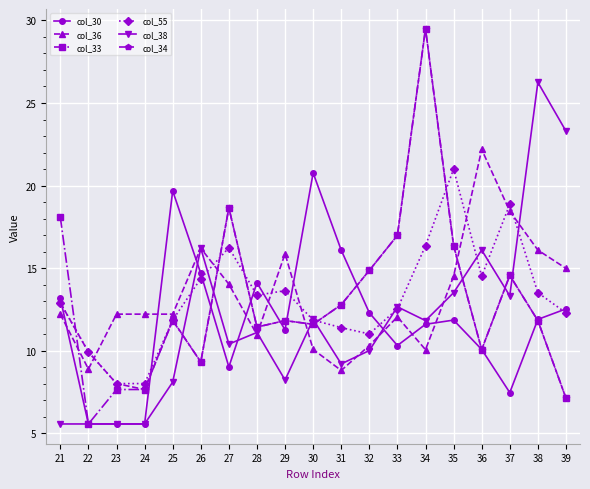

What is the average value of the col_30 series?

11.8